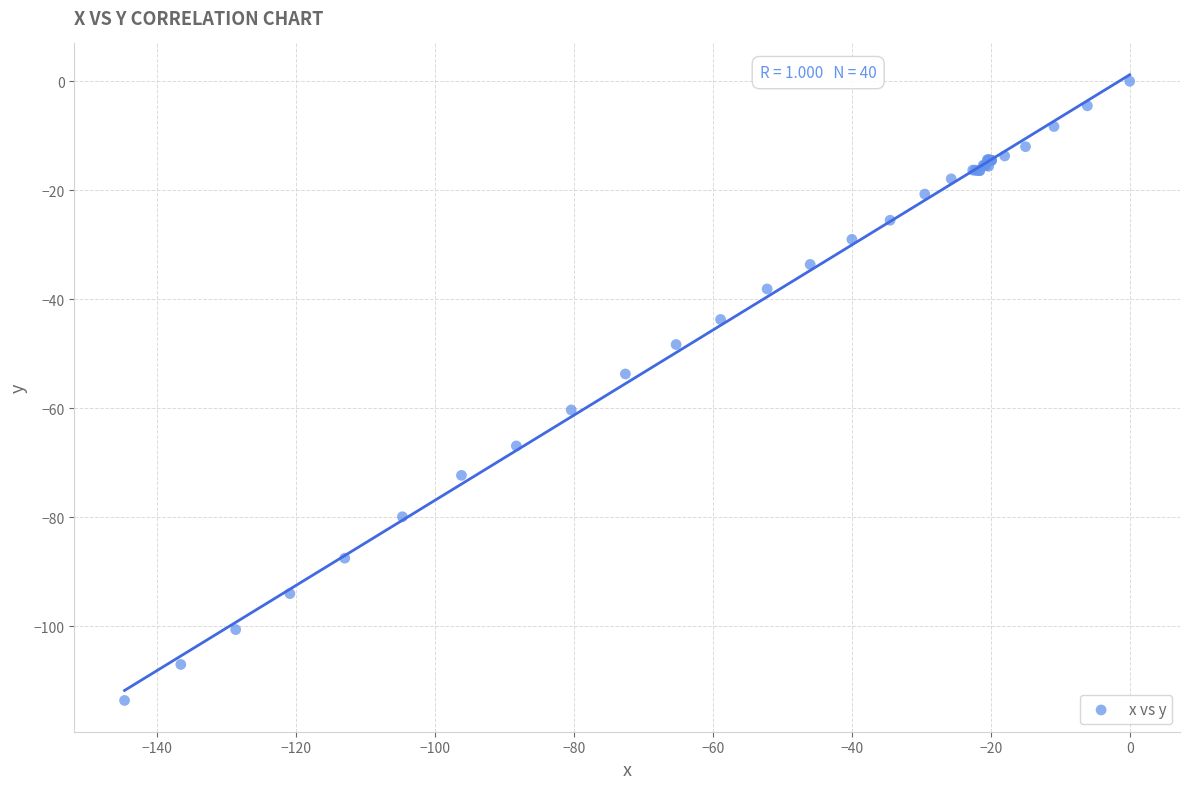

What Y value in the scatter plot is closest to -56?

-53.7